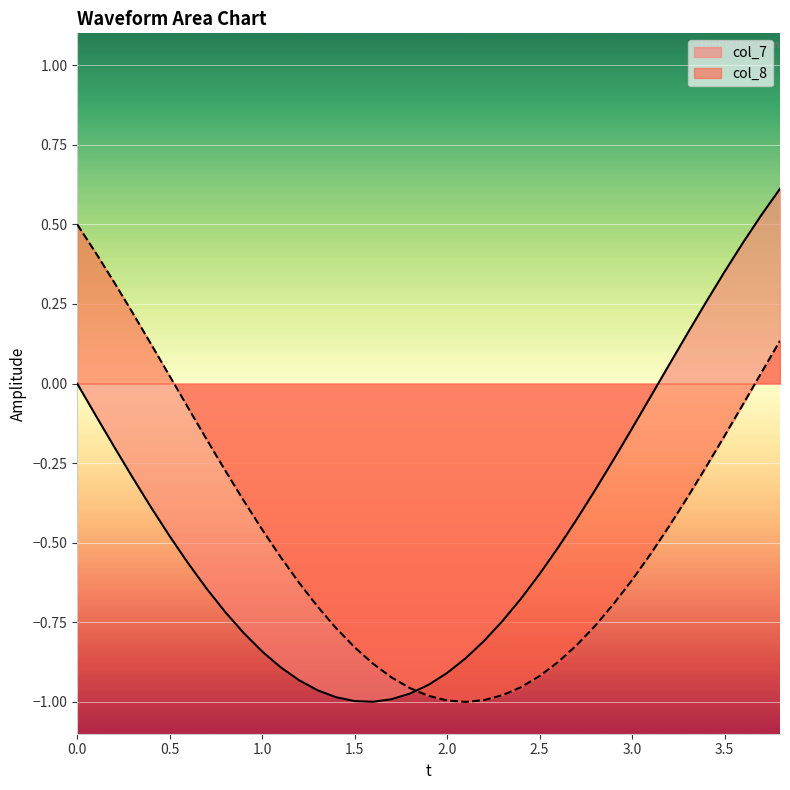

Reading left to right, list all the values displayed in this chart.

col_7: 0.0	-0.1	-0.2	-0.3	-0.4	-0.5	-0.6	-0.6	-0.7	-0.8	-0.8	-0.9	-0.9	-1.0	-1.0	-1.0	-1.0	-1.0	-1.0	-0.9	-0.9	-0.9	-0.8	-0.7	-0.7	-0.6	-0.5	-0.4	-0.3	-0.2	-0.1	-0.0	0.1	0.2	0.3	0.4	0.4	0.5	0.6
col_8: 0.5	0.4	0.3	0.2	0.1	0.0	-0.1	-0.2	-0.3	-0.4	-0.5	-0.5	-0.6	-0.7	-0.8	-0.8	-0.9	-0.9	-1.0	-1.0	-1.0	-1.0	-1.0	-1.0	-1.0	-0.9	-0.9	-0.8	-0.8	-0.7	-0.6	-0.5	-0.4	-0.4	-0.3	-0.2	-0.1	0.0	0.1